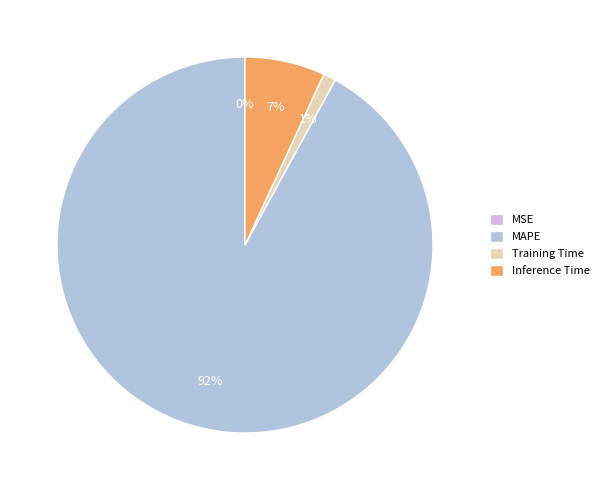

The MAPE slice represents 92% of the pie. True or false?

True